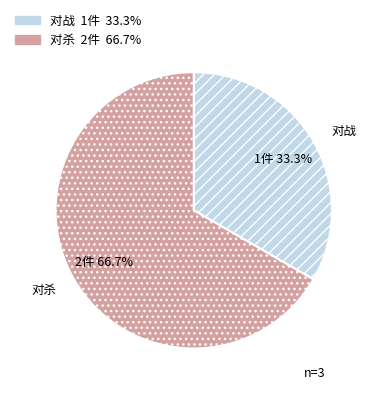

To the nearest percent, what is the difference between the largest and smallest slice percentages?

33%